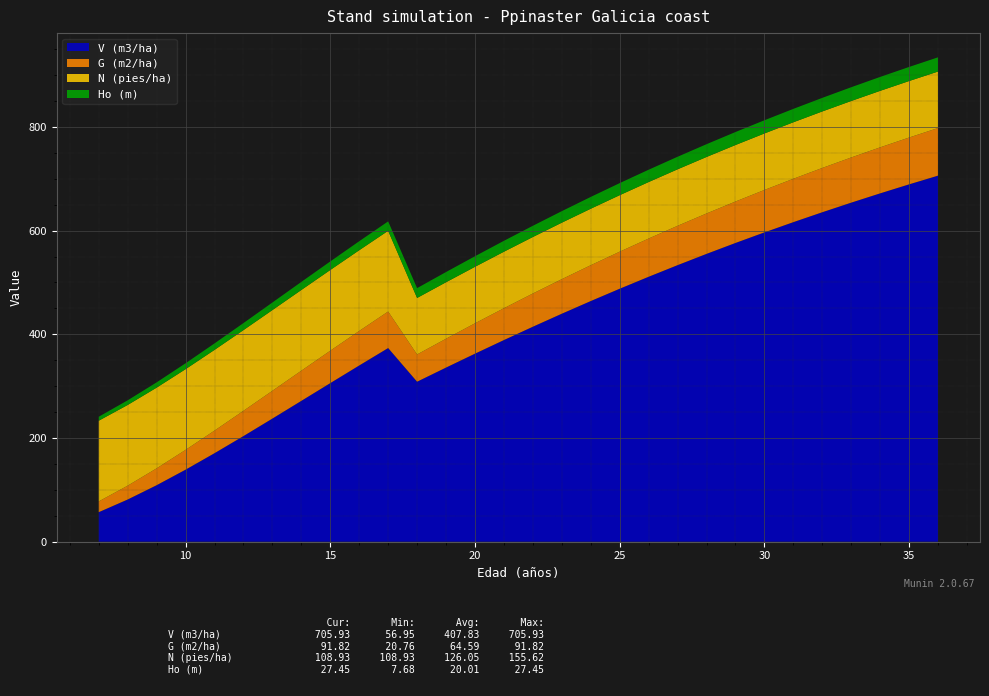

Reading right to left, list all the values displayed in this chart.

V (m3/ha): 705.9	689.1	671.8	653.9	635.4	616.2	596.5	576.1	555.0	533.3	510.9	487.8	464.1	439.7	414.6	388.9	362.6	335.8	308.6	373.5	339.8	305.8	271.6	237.4	203.7	170.7	138.9	108.9	81.4	57.0
G (m2/ha): 91.8	90.3	88.7	87.1	85.4	83.7	81.8	79.9	77.9	75.9	73.7	71.5	69.1	66.7	64.1	61.4	58.6	55.6	52.5	70.5	66.6	62.5	58.2	53.6	48.7	43.6	38.2	32.5	26.7	20.8
N (pies/ha): 108.9	108.9	108.9	108.9	108.9	108.9	108.9	108.9	108.9	108.9	108.9	108.9	108.9	108.9	108.9	108.9	108.9	108.9	108.9	155.6	155.6	155.6	155.6	155.6	155.6	155.6	155.6	155.6	155.6	155.6
Ho (m): 27.4	27.2	26.9	26.5	26.2	25.9	25.5	25.1	24.7	24.2	23.8	23.3	22.8	22.2	21.7	21.1	20.4	19.7	19.0	18.2	17.4	16.5	15.6	14.6	13.6	12.5	11.4	10.2	8.9	7.7